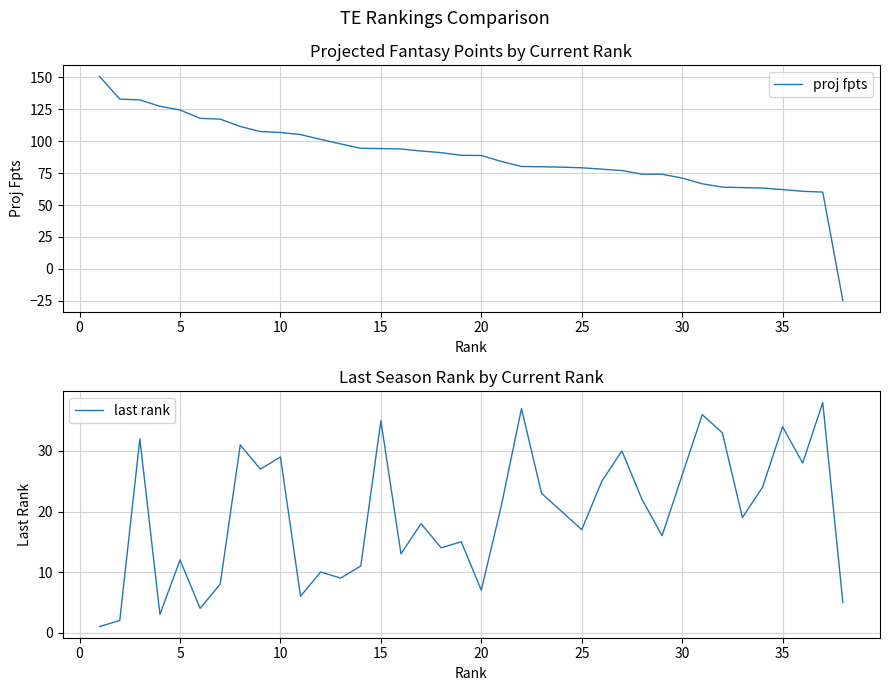

The value of proj fpts at 20 is 88.8. True or false?

True